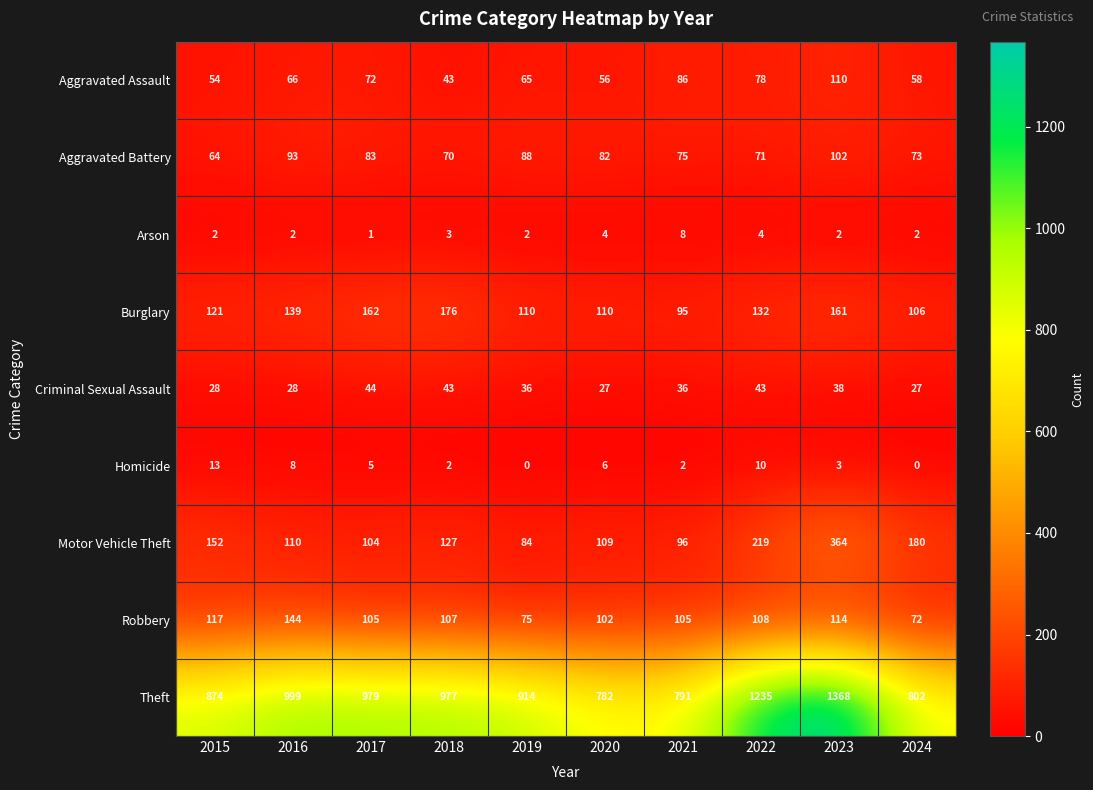

At which category is the sum across all series the highest?

2023